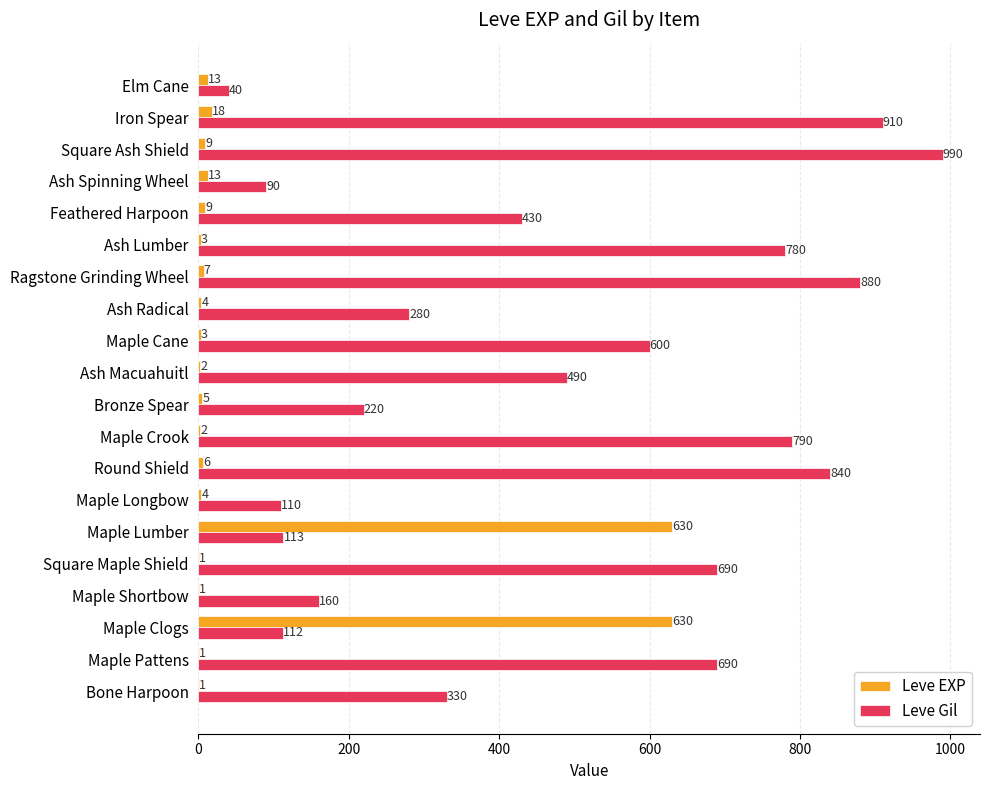

What is the sum of all Leve Gil values?

9545